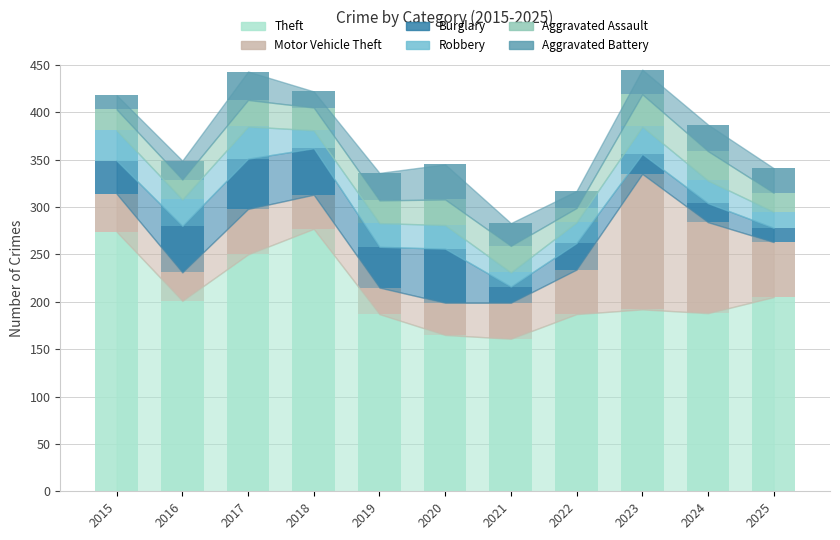

The Theft series shows 99 at 2019. True or false?

False